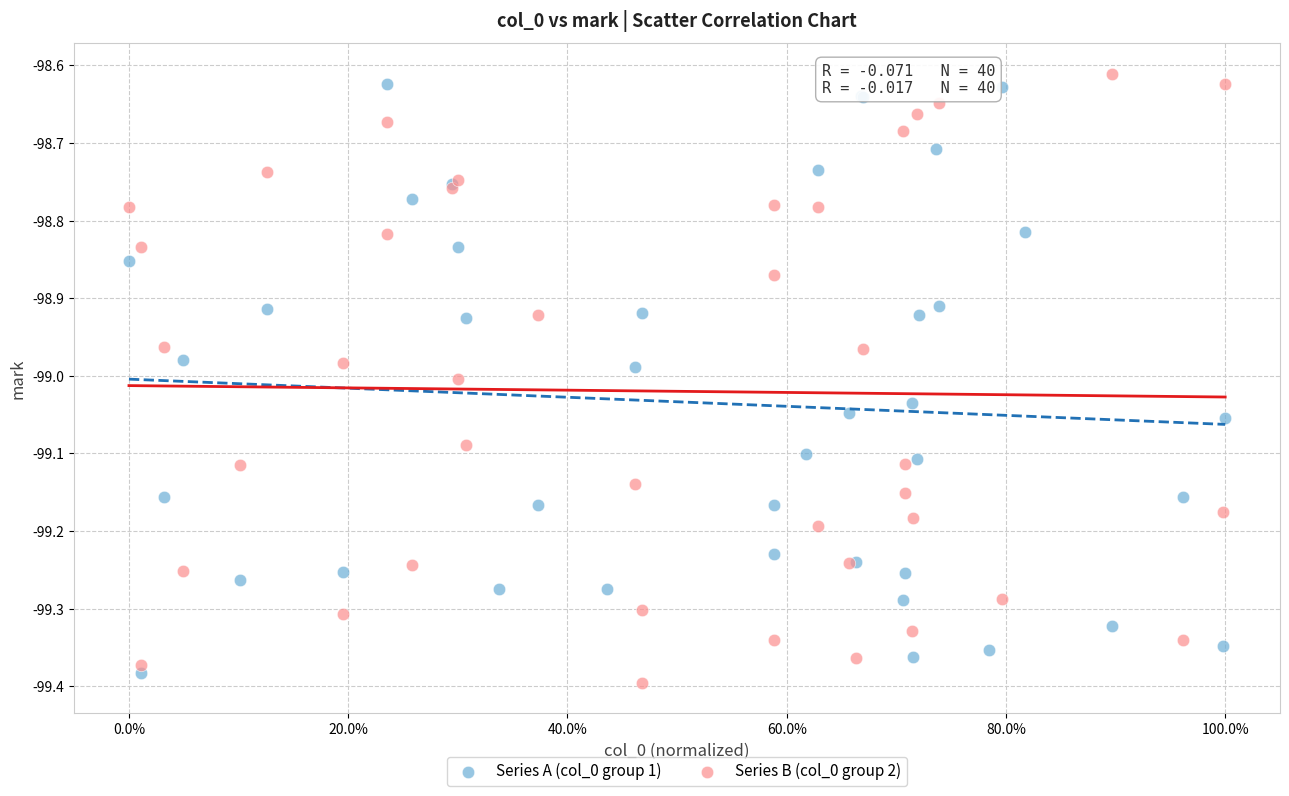

Which series reaches the minimum Y coordinate?

Series B (col_0 group 2)